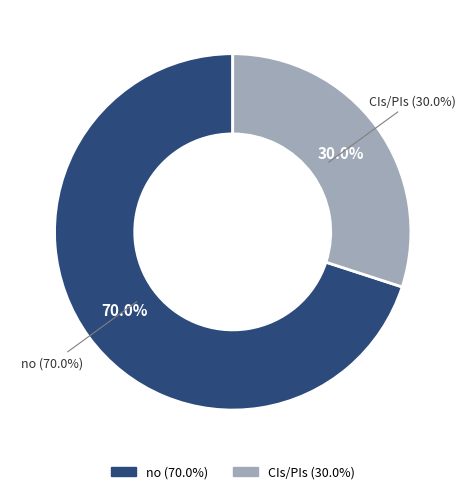

Combined, what portion of the pie is no and CIs/PIs?

100.0%